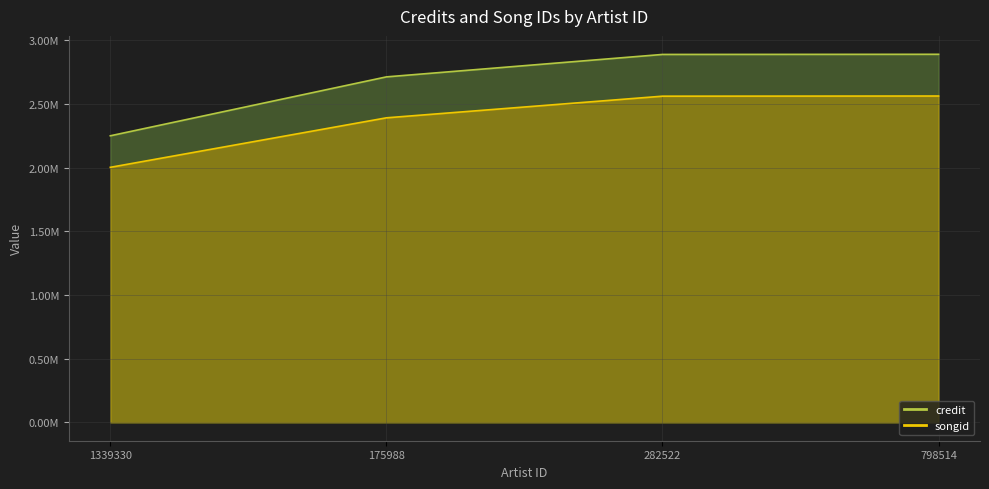

What is the spread (max minus min) of values at 1339330?

247758